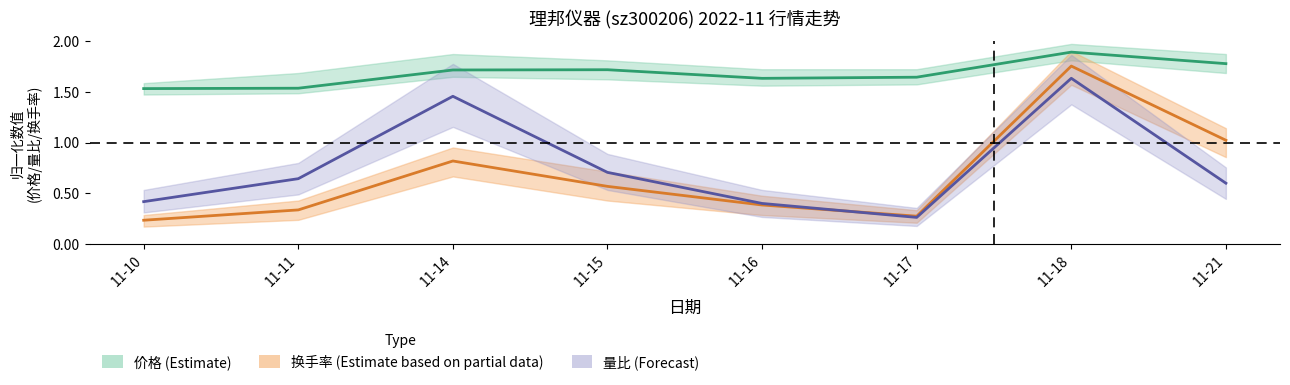

Which series has the largest range (max minus min)?

换手率